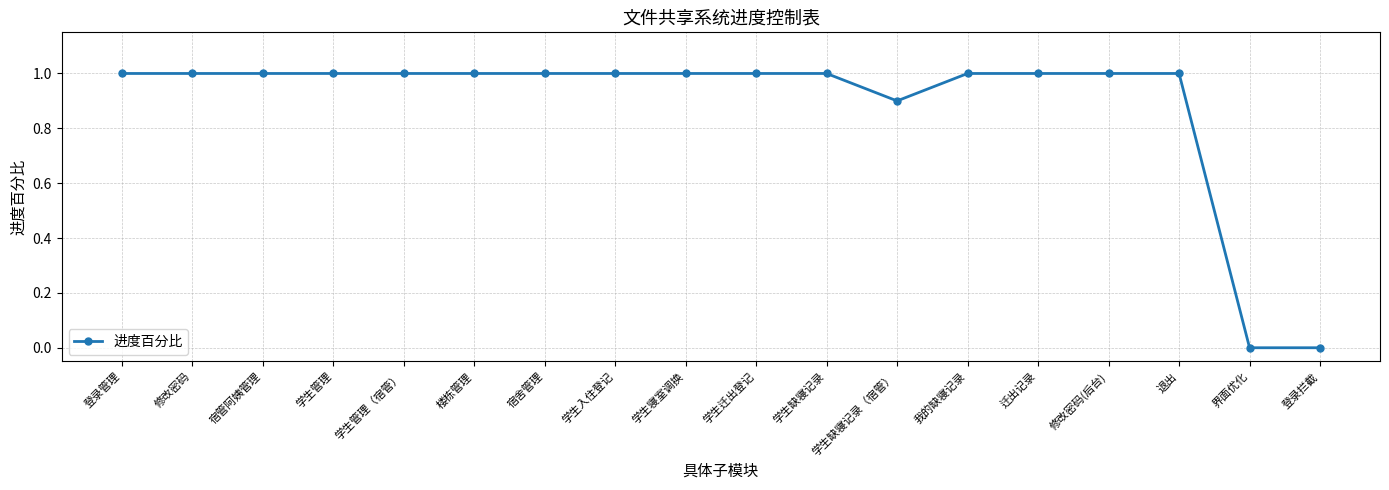

What is the maximum value shown in the chart?

1.0